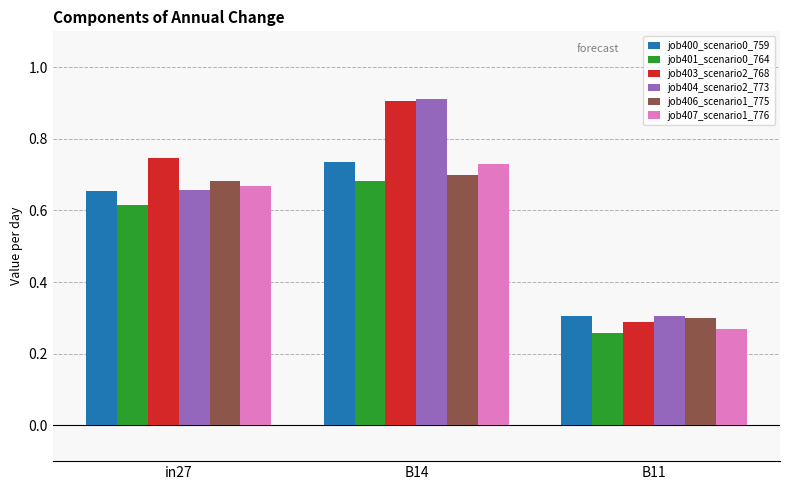

Which series has the largest range (max minus min)?

job403_scenario2_768